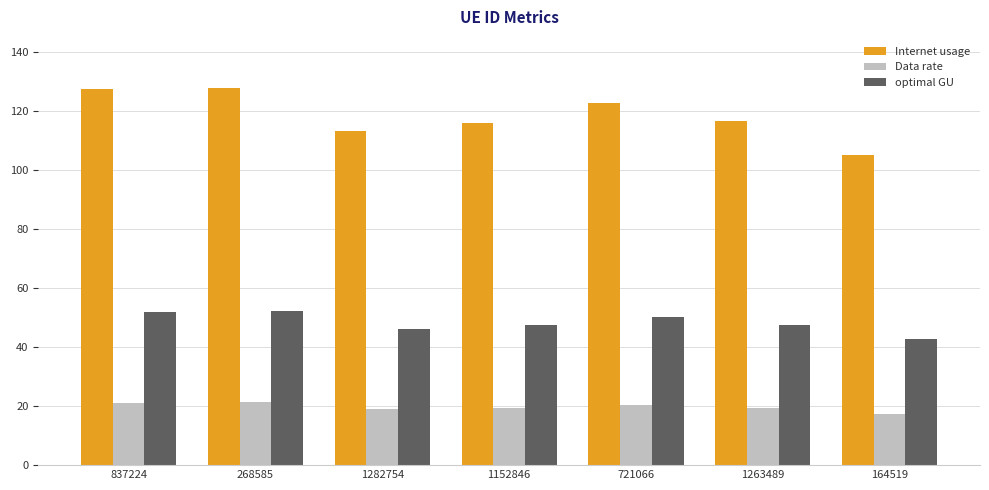

At which label does optimal GU first exceed 47?

837224